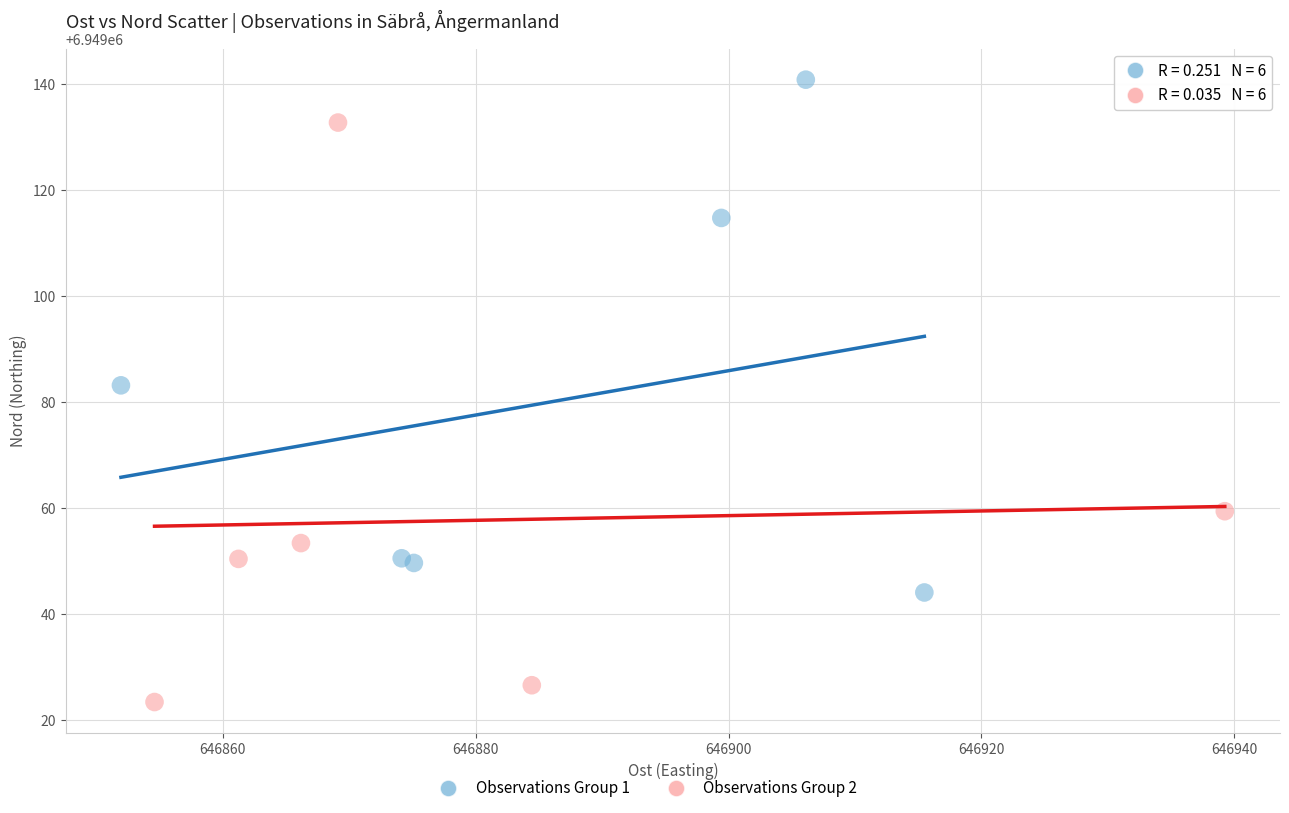

Which series has the widest spread of Y values?

Observations Group 2